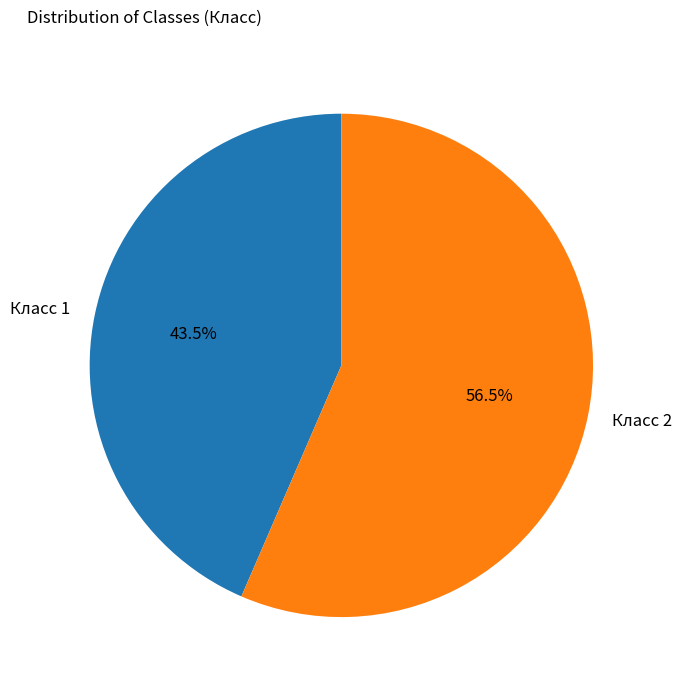

Count the number of slices in the pie.

2